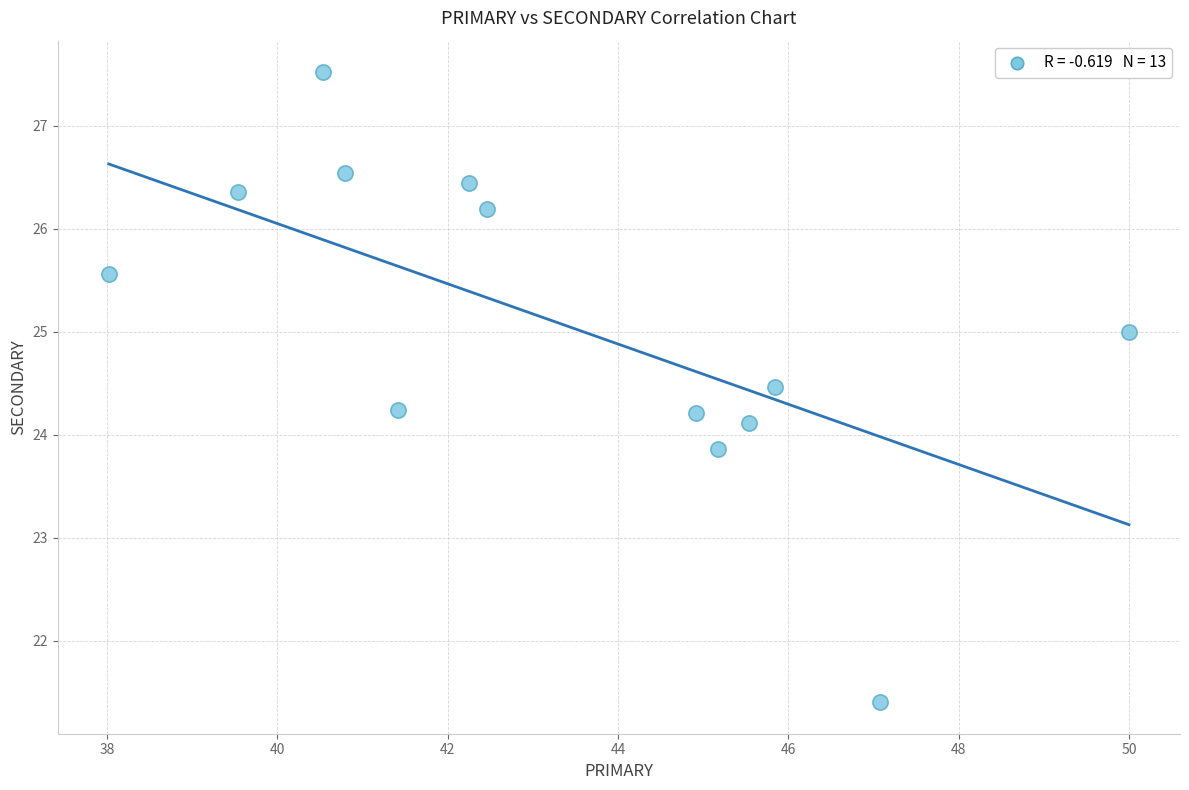

What is the range of Y values (max minus min)?

6.1